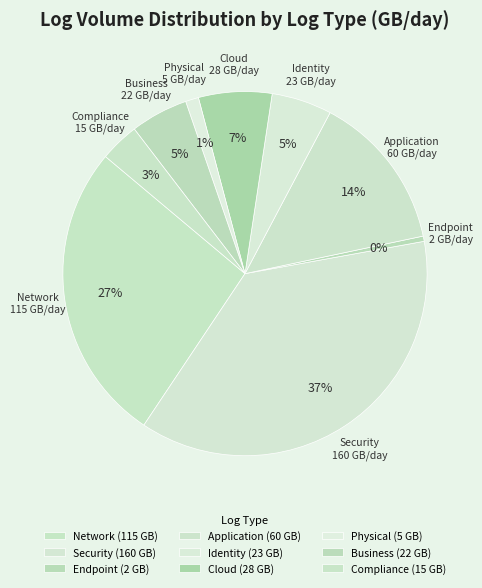

Combined, what portion of the pie is Endpoint and Network?

27.2%